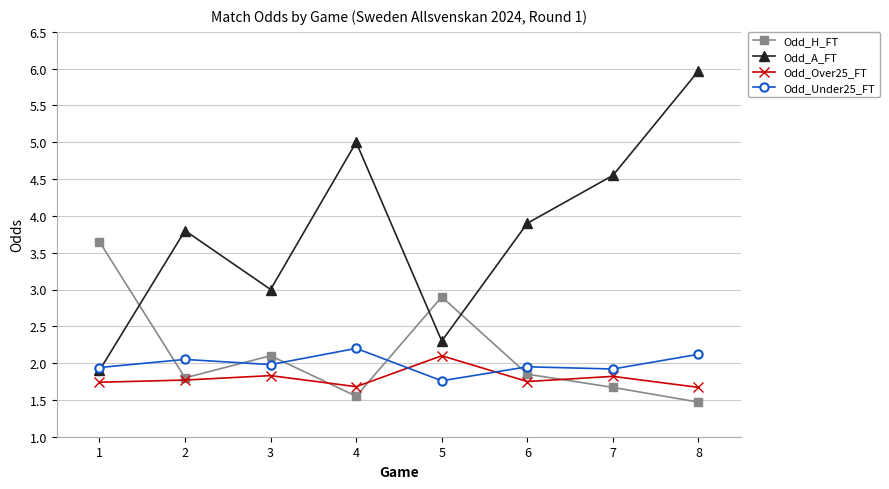

Which series changed the most between 3 and 7?

Odd_A_FT